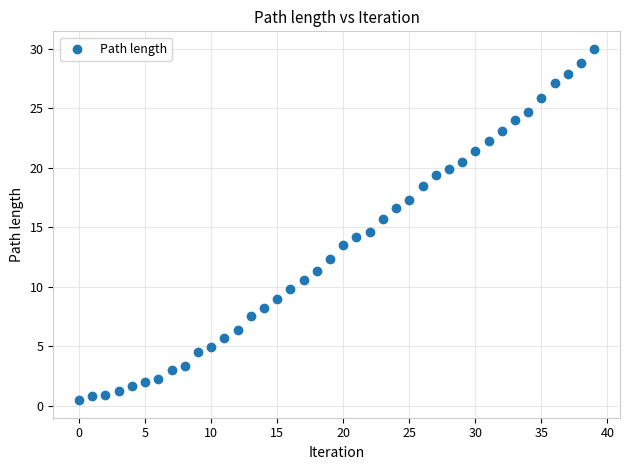

What is the range of Y values (max minus min)?

29.5